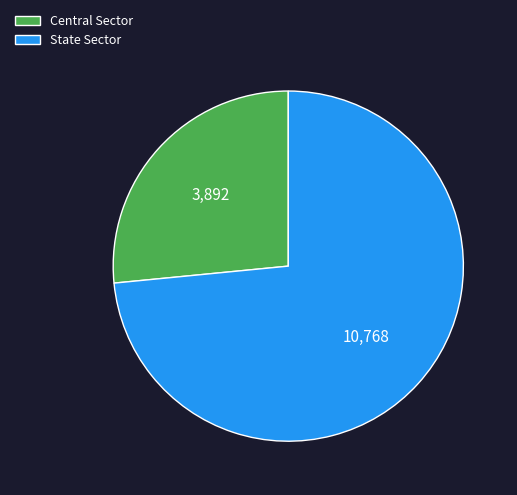

Do Central Sector and State Sector together represent more than half of the pie?

Yes